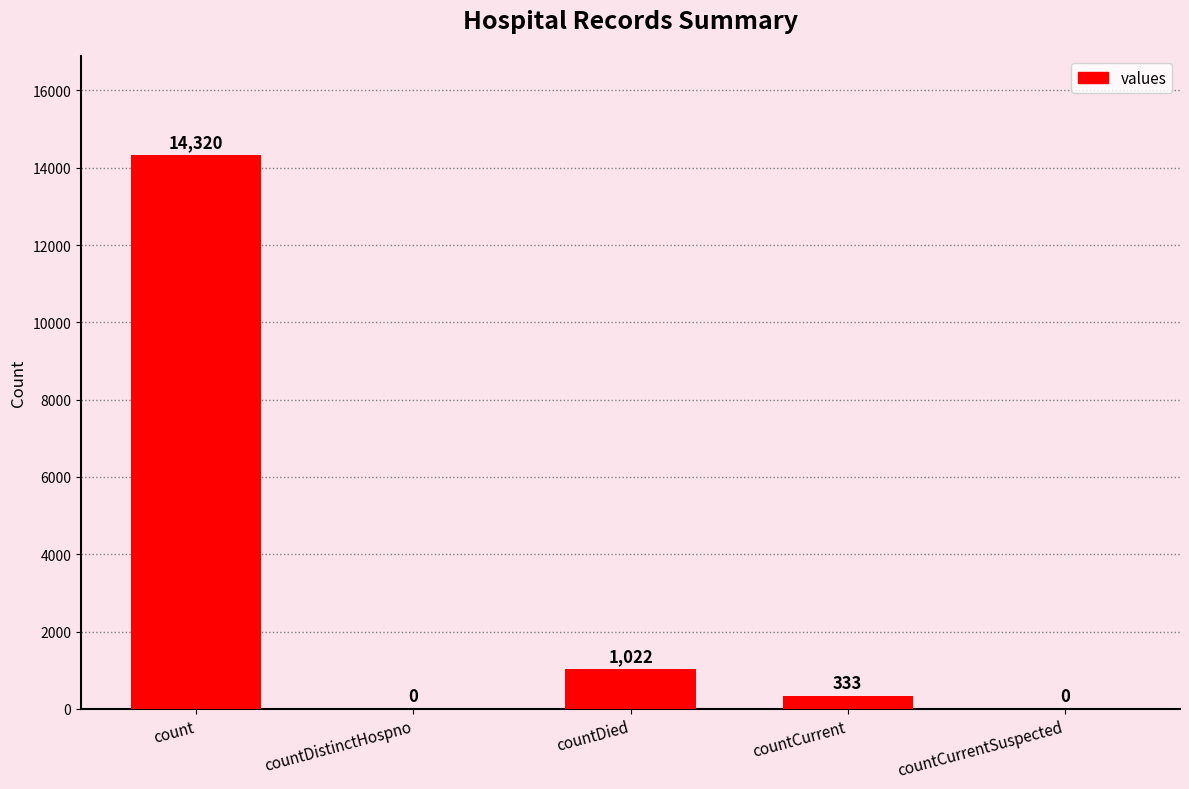

At which label does the data first exceed 333?

count